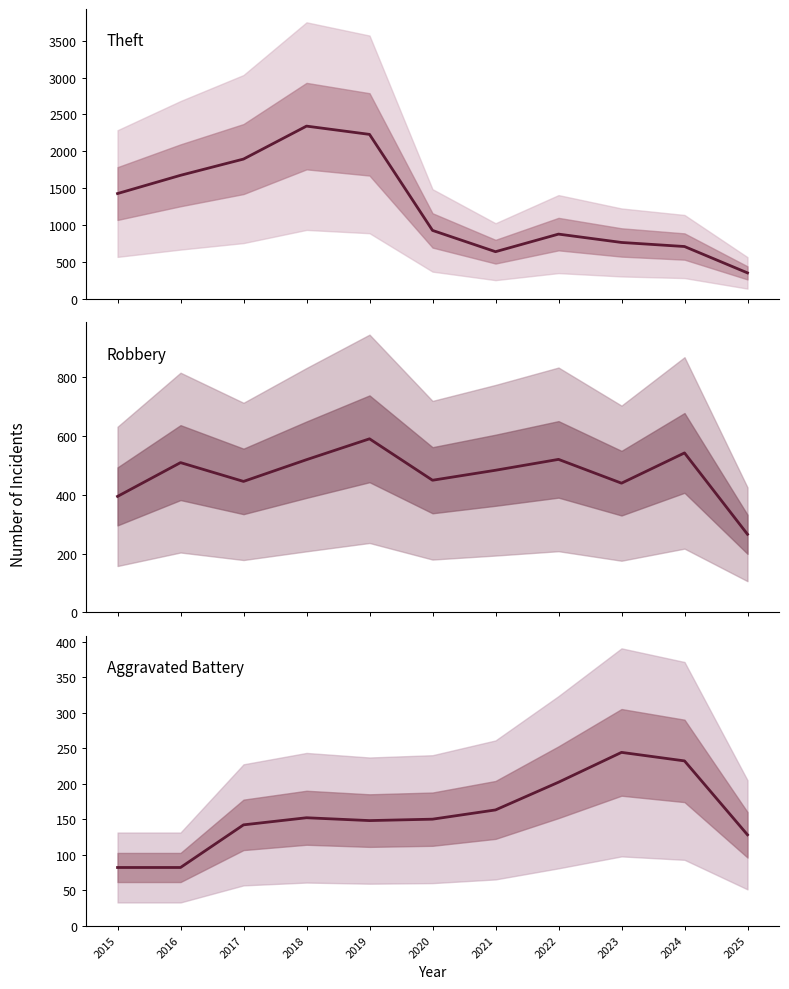

At which label does Theft first exceed 930?

2015